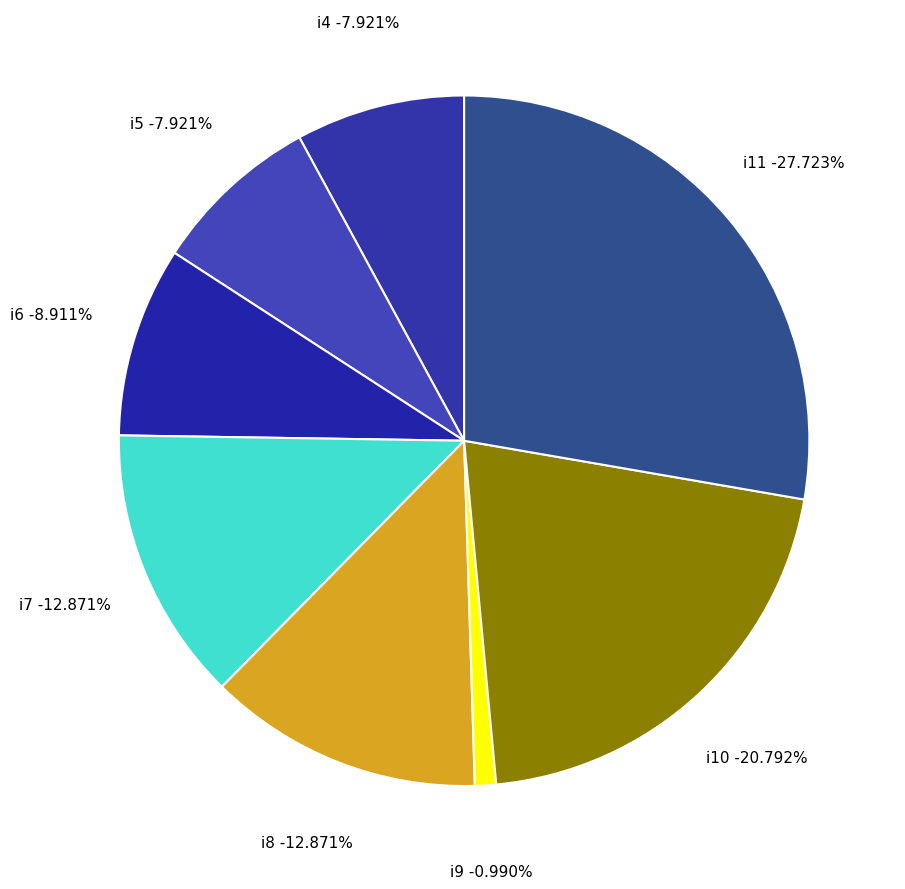

To the nearest percent, what portion does i10 represent?

21%